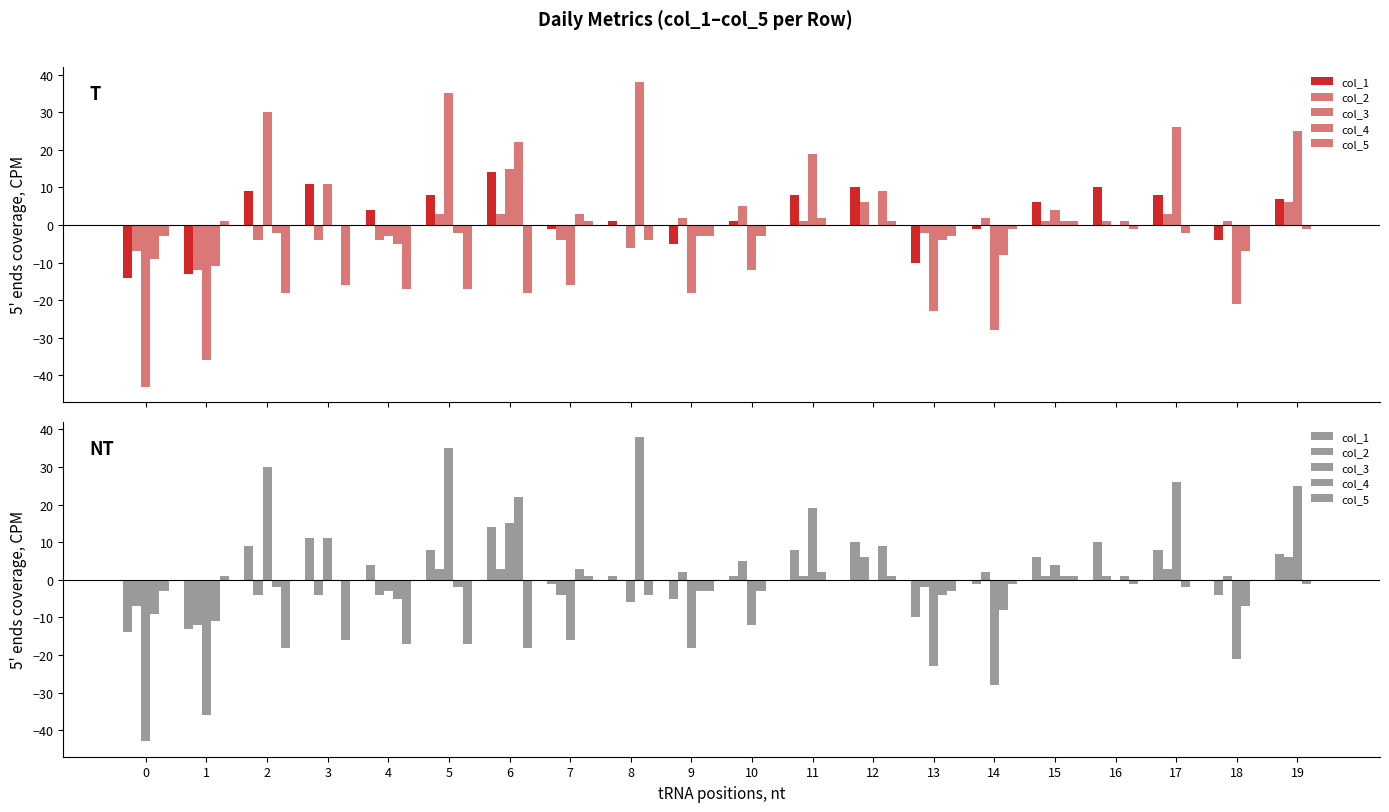

The value of col_5 at 3 is -16. True or false?

True